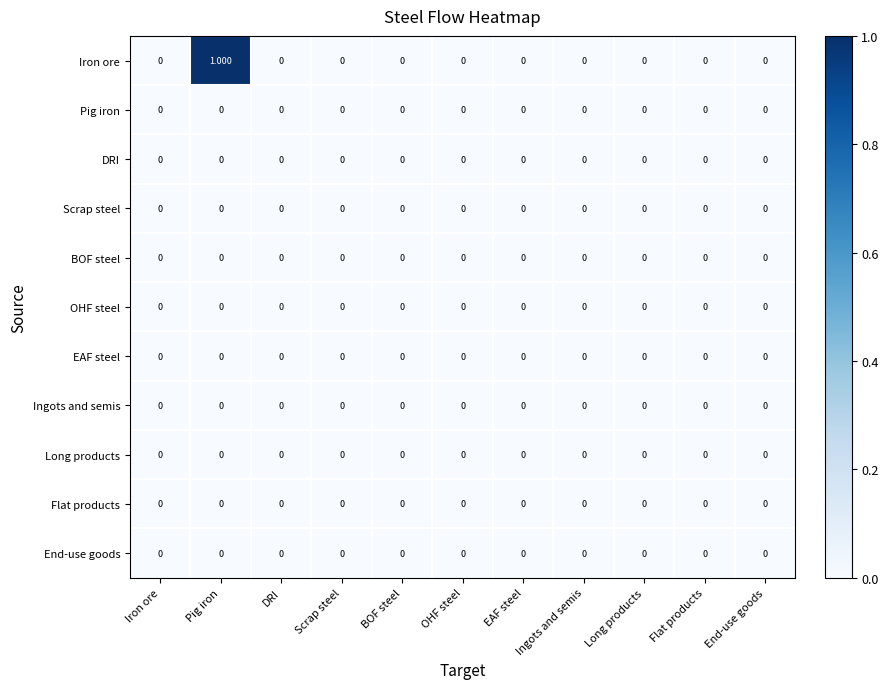

Which series has the largest range (max minus min)?

Iron ore